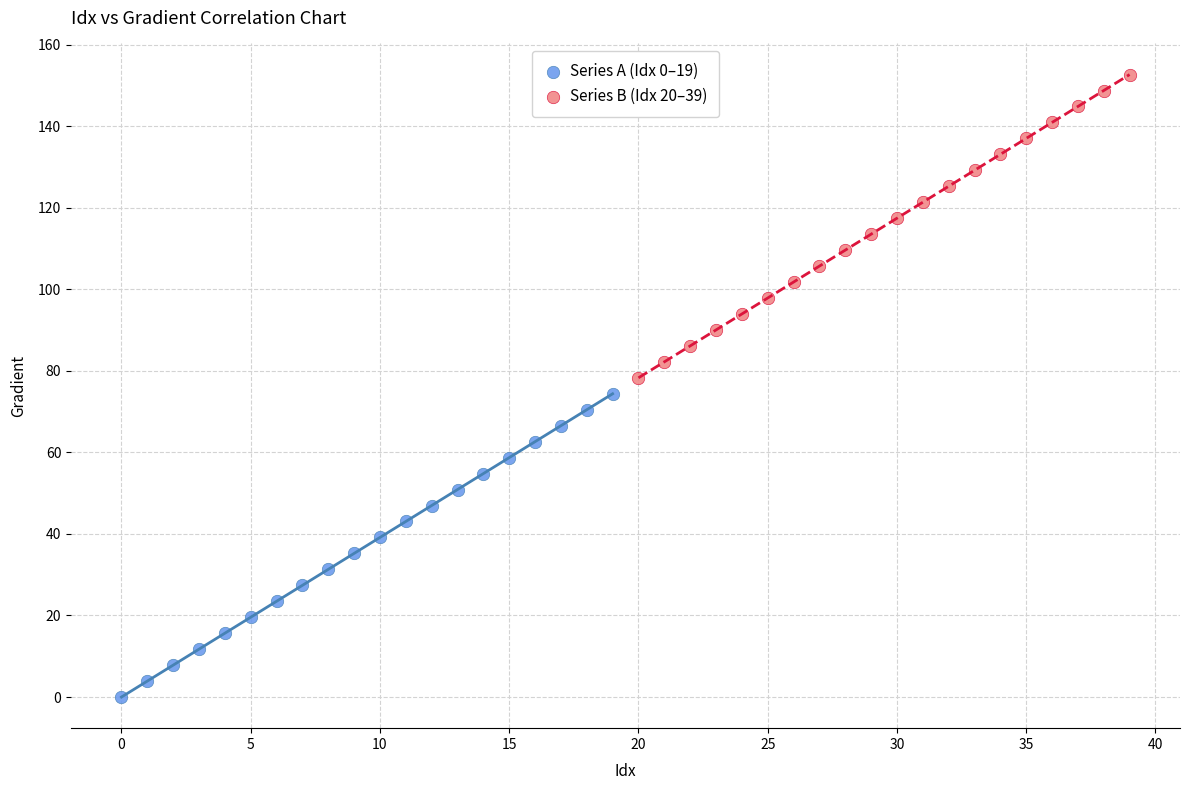

Which series contains the highest Y value?

Series B (Idx 20–39)